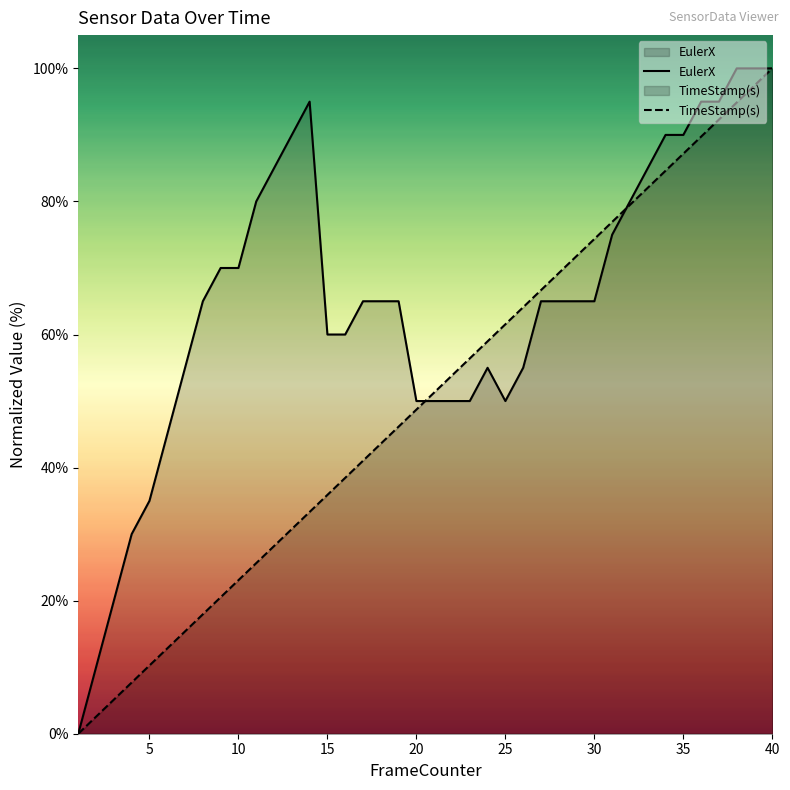

After their last crossing, which series has the higher values: EulerX or TimeStamp(s)?

TimeStamp(s)